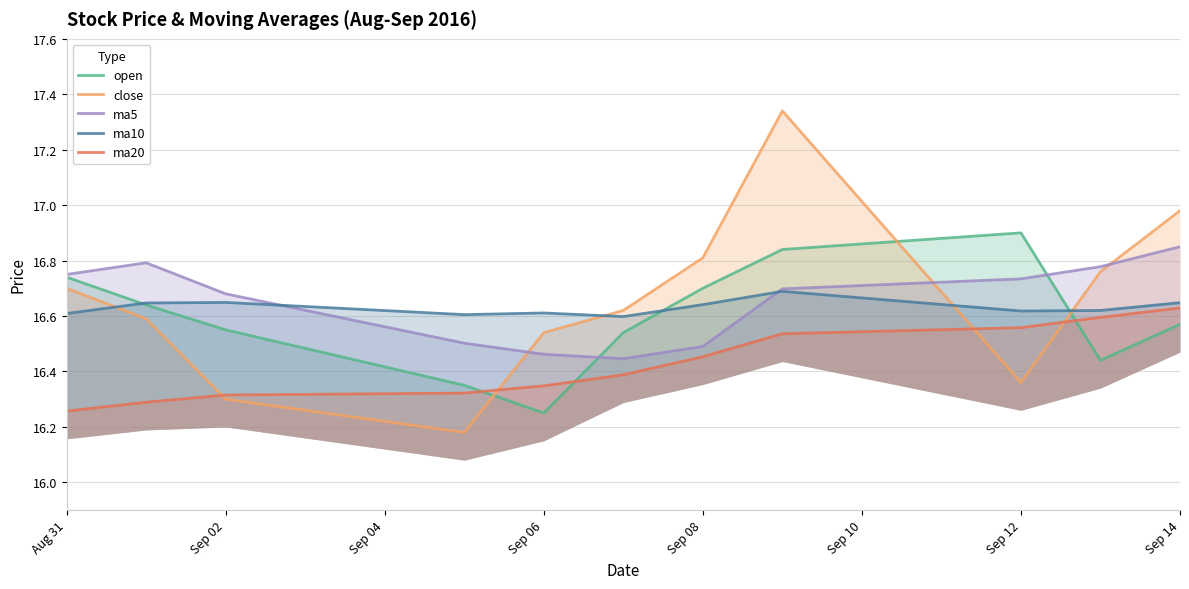

The ma10 series shows 16.6 at Aug 31. True or false?

True